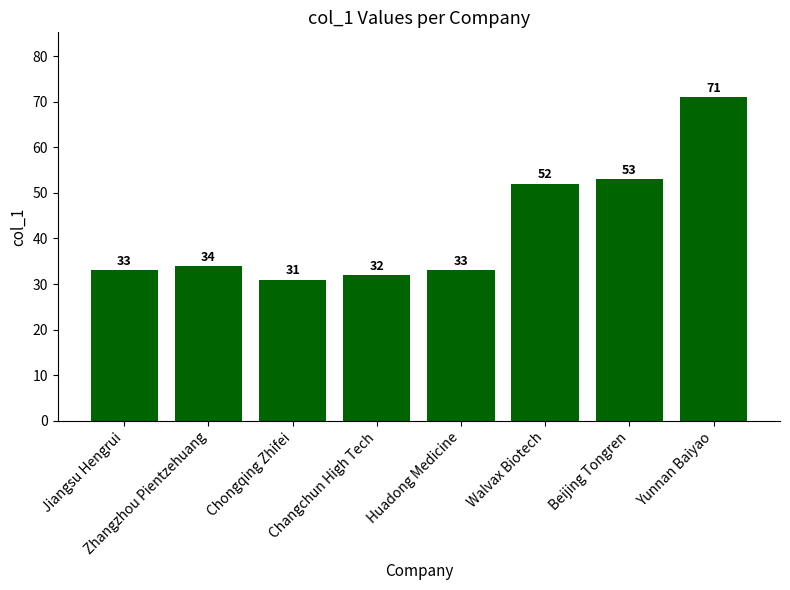

How many values are below 34?

4